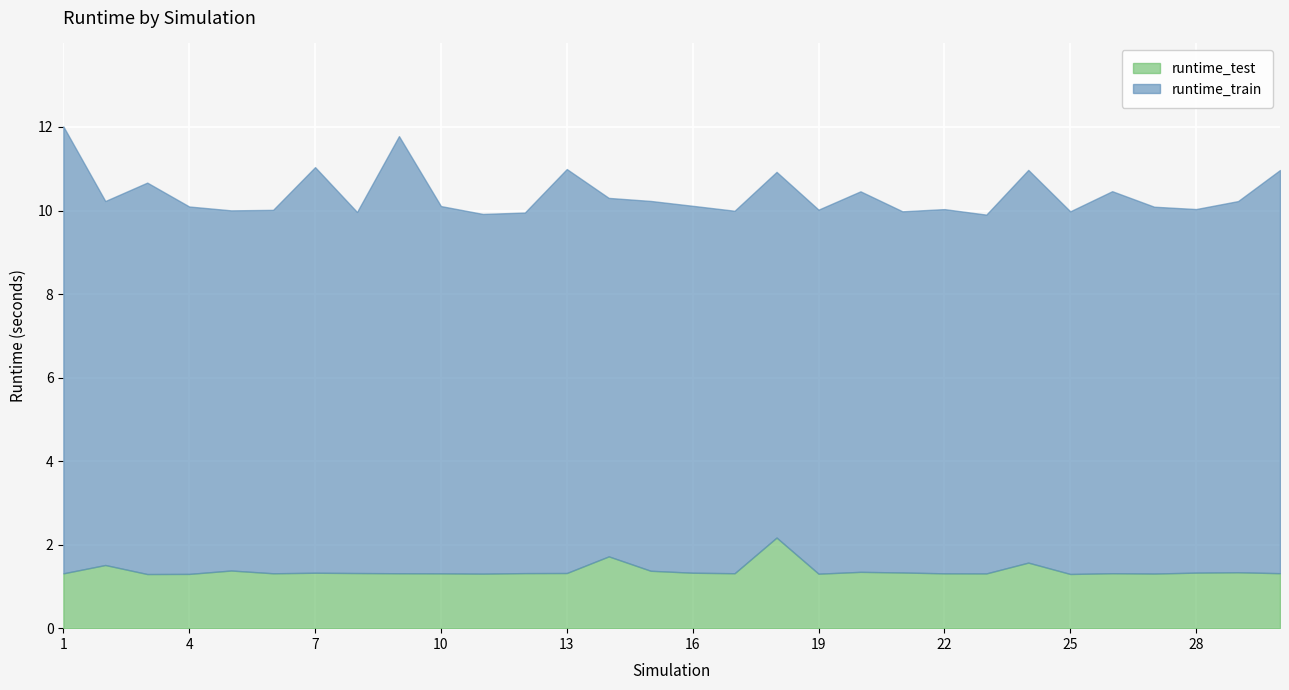

What is the value of the runtime_test point at the 22nd from the left?

1.3